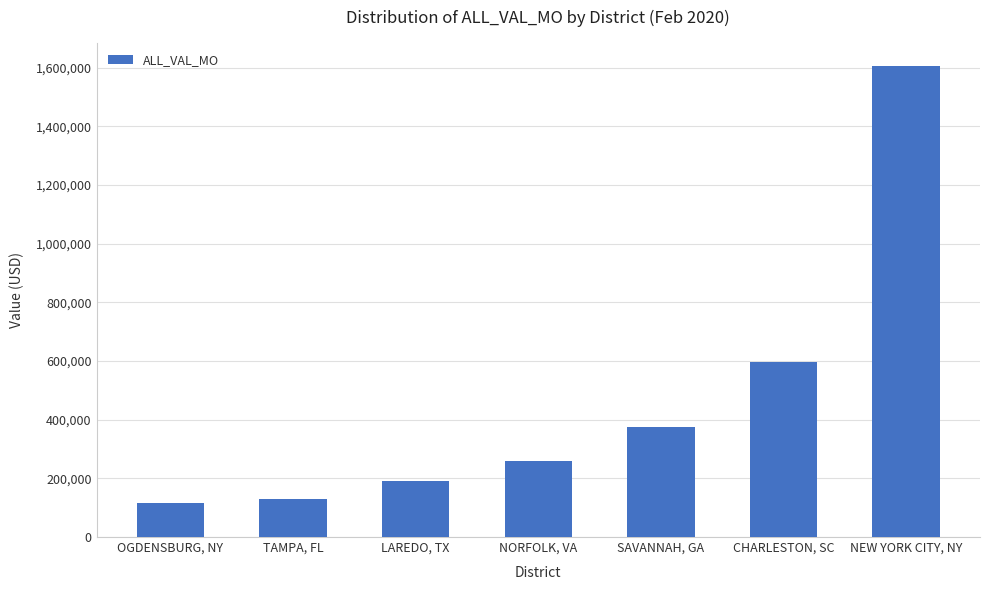

How many values are below 260339?

3